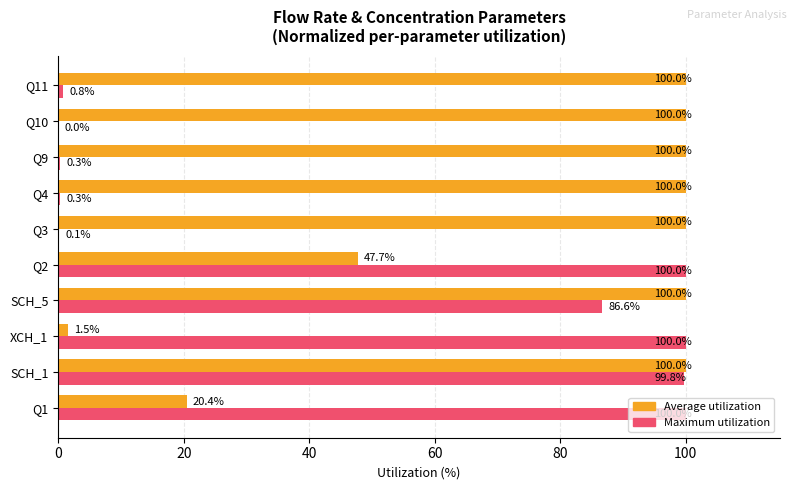

Is it true that Maximum utilization equals 0.8 at Q11?

True